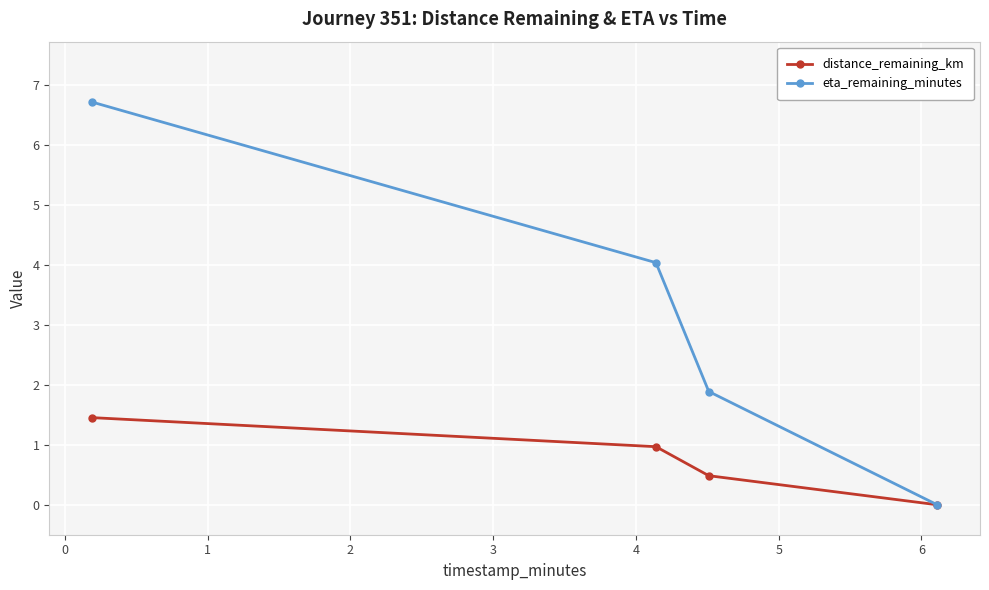

What is the highest value of the eta_remaining_minutes series?

6.7